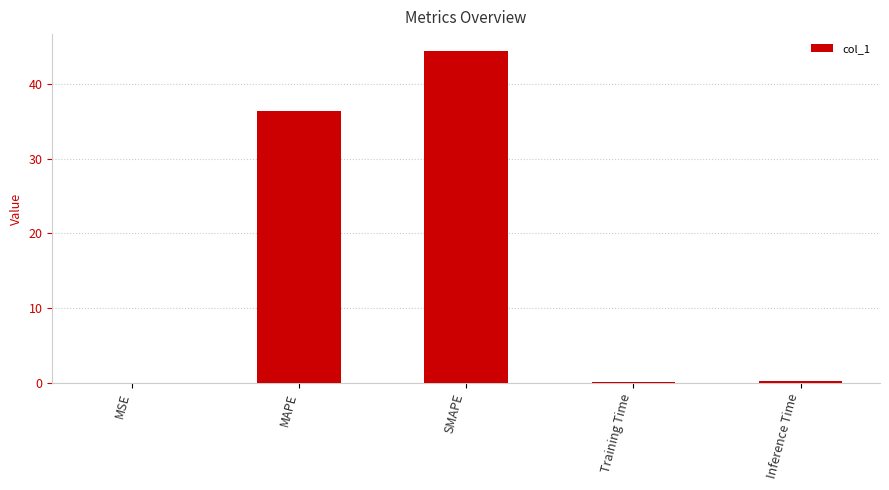

What is the difference between the values at Inference Time and MSE?

0.1